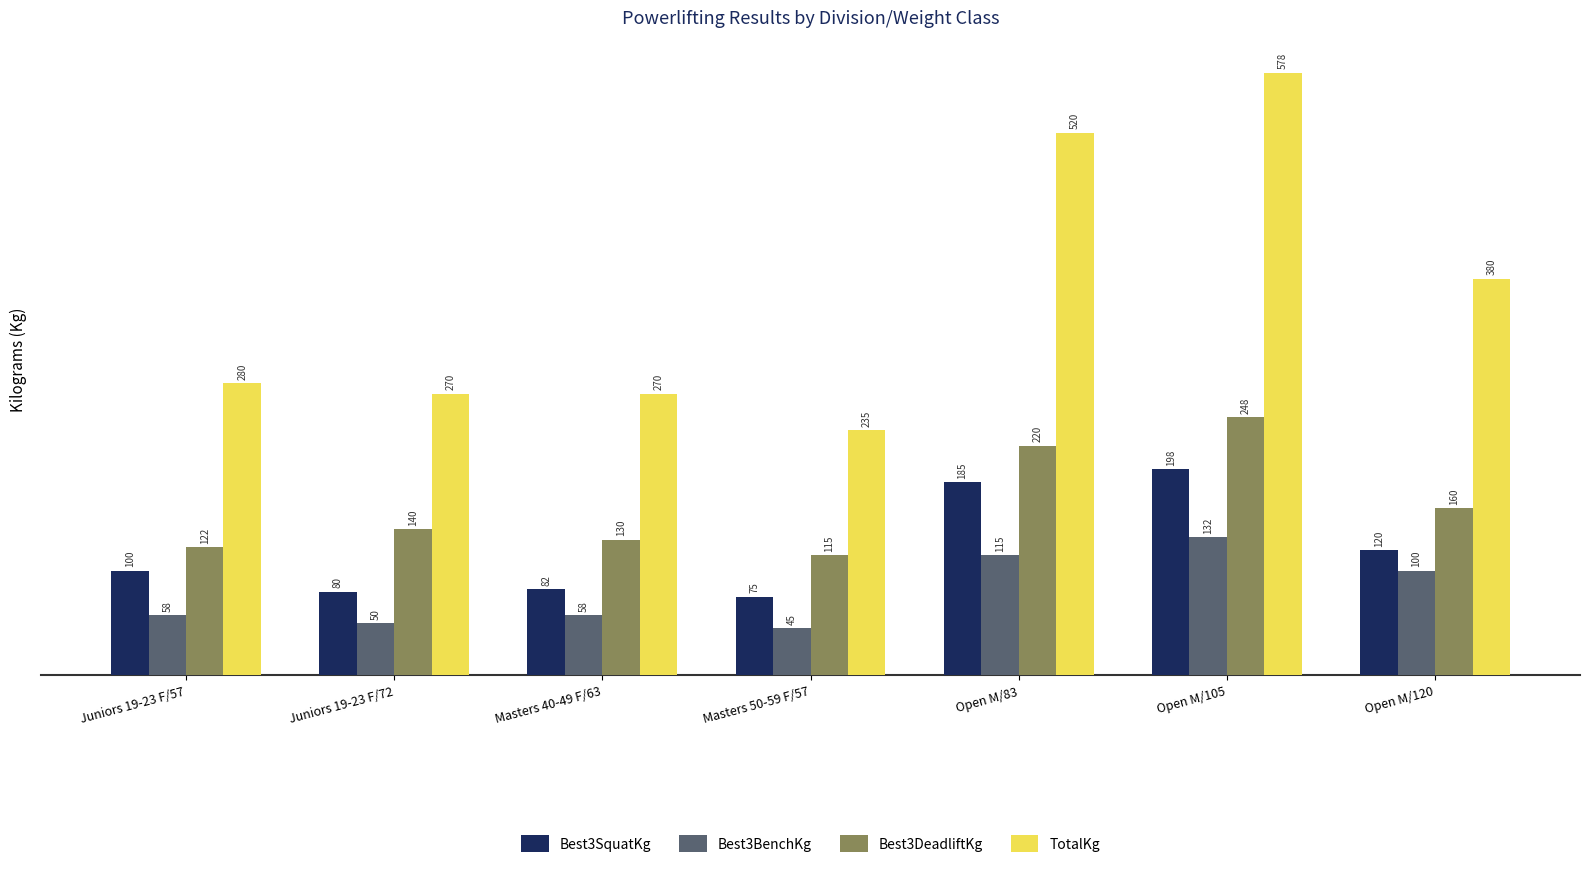

What is the difference between the Best3BenchKg values at Juniors 19-23 F/72 and Open M/83?

65.0